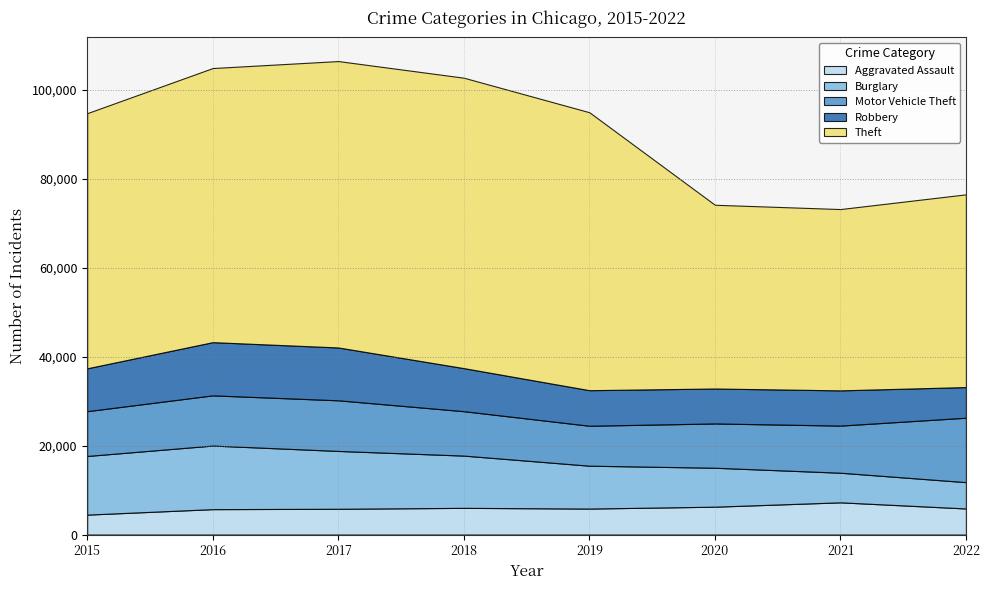

Reading left to right, what are all the values shown in this chart?

Aggravated Assault: 2015=4480	2016=5712	2017=5793	2018=6001	2019=5840	2020=6263	2021=7241	2022=5861
Burglary: 2015=13184	2016=14289	2017=13001	2018=11746	2019=9639	2020=8754	2021=6656	2022=5919
Motor Vehicle Theft: 2015=10068	2016=11286	2017=11380	2018=9983	2019=8978	2020=9955	2021=10594	2022=14482
Robbery: 2015=9638	2016=11960	2017=11880	2018=9679	2019=7994	2020=7855	2021=7919	2022=6888
Theft: 2015=57350	2016=61618	2017=64380	2018=65282	2019=62480	2020=41304	2021=40756	2022=43327